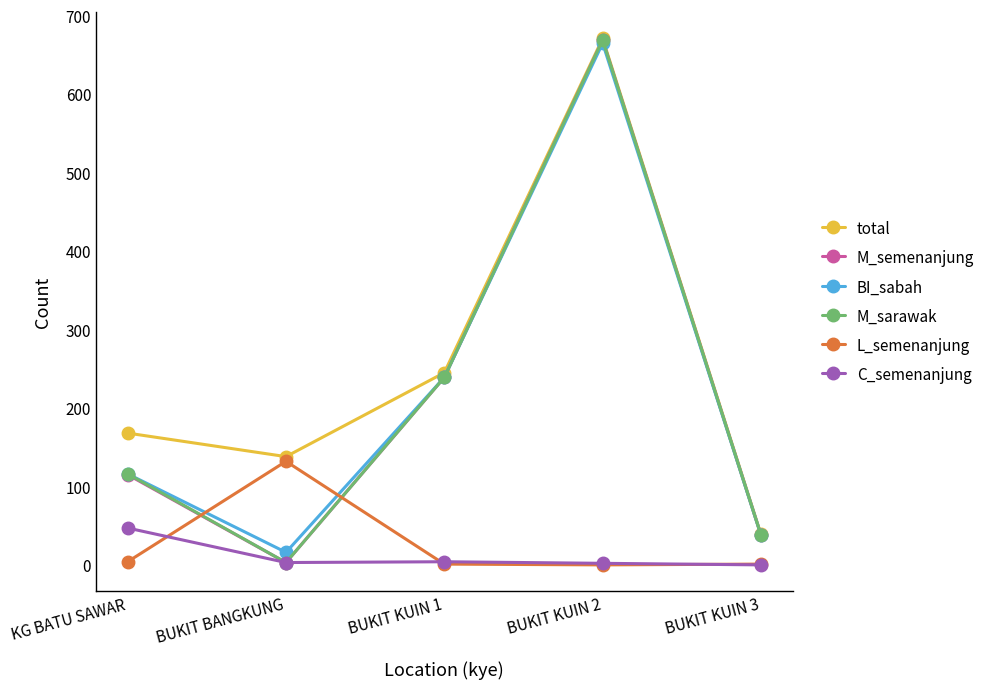

What is the average value of the M_sarawak series?

213